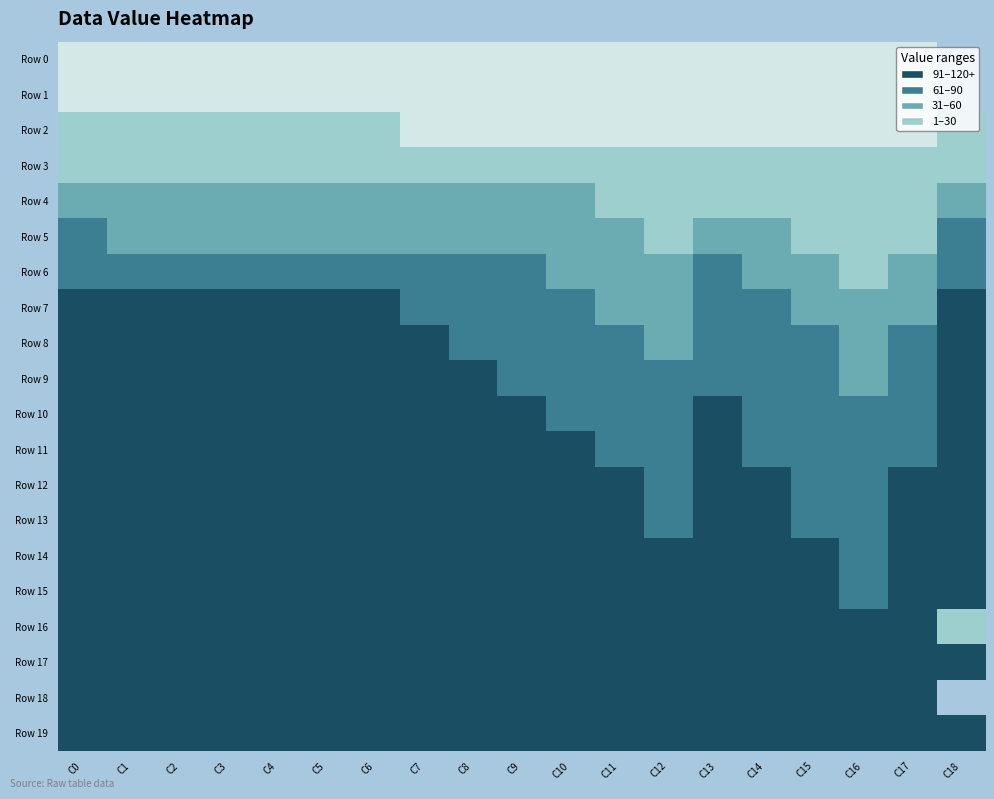

What is the average value of the Row 10 series?

140.6